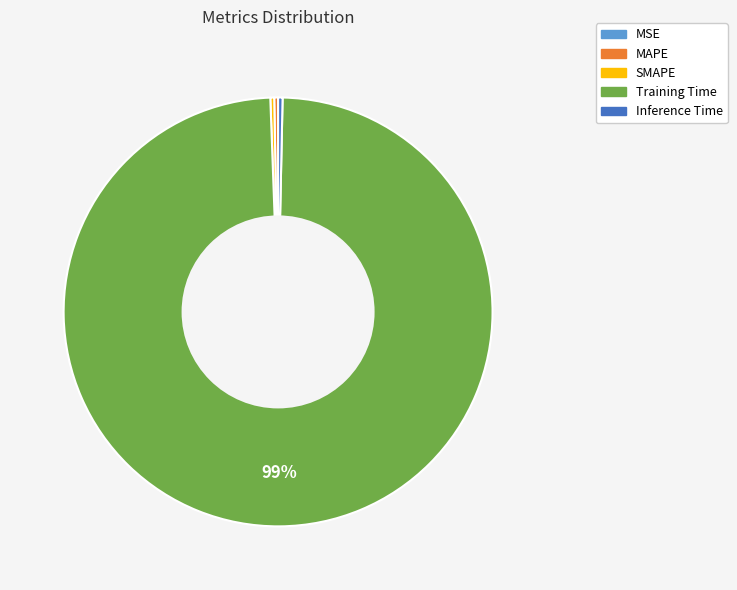

Which category has the biggest portion of the pie?

Training Time